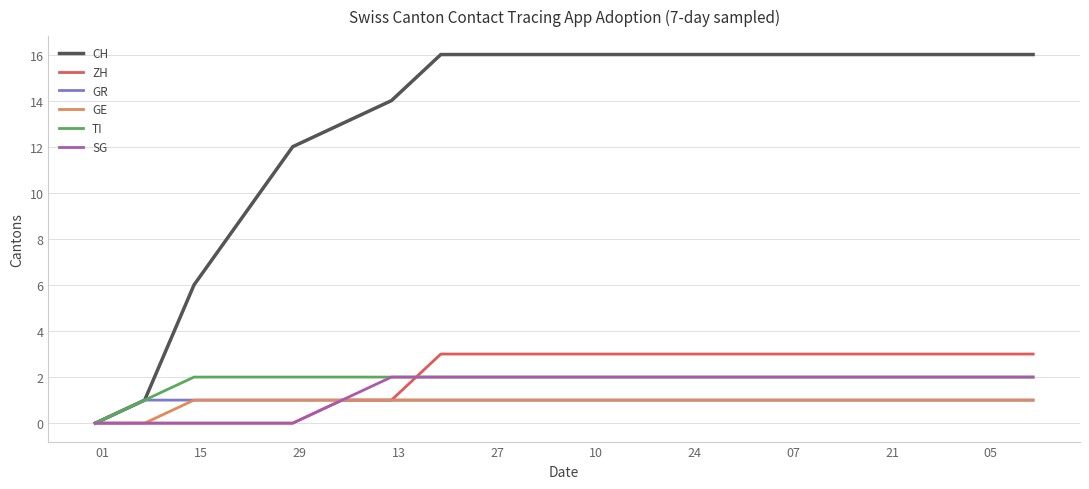

What is the maximum value for ZH?

3